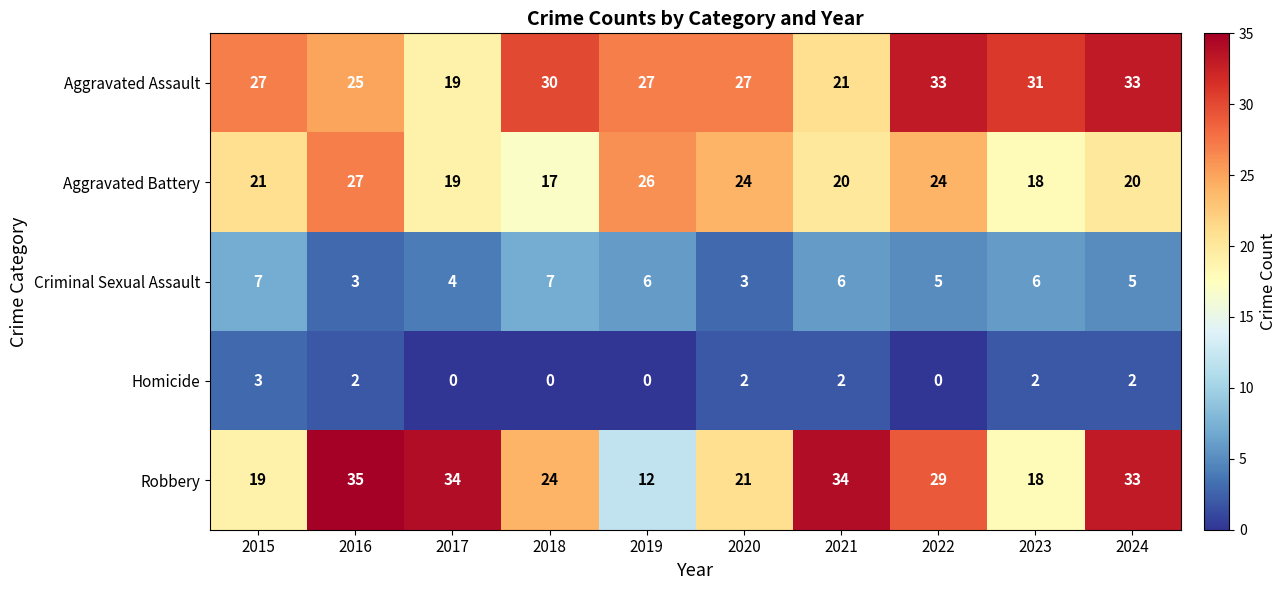

Which series has the largest total across all categories?

Aggravated Assault